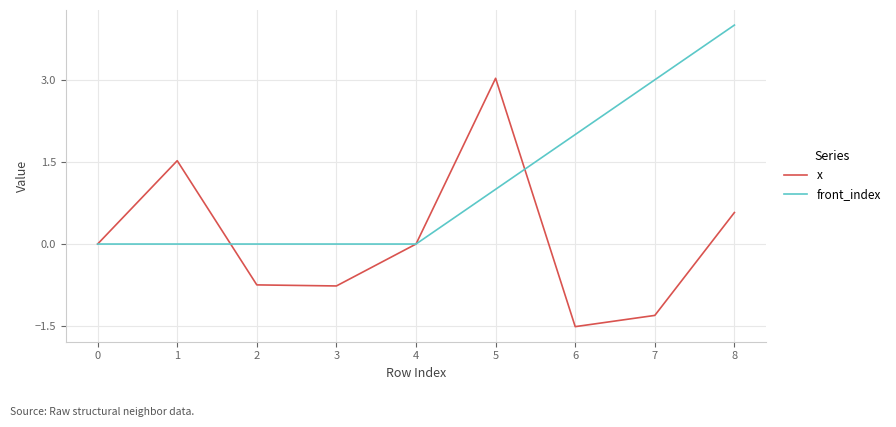

Rank the series by their average value, from highest to lowest.

front_index, x